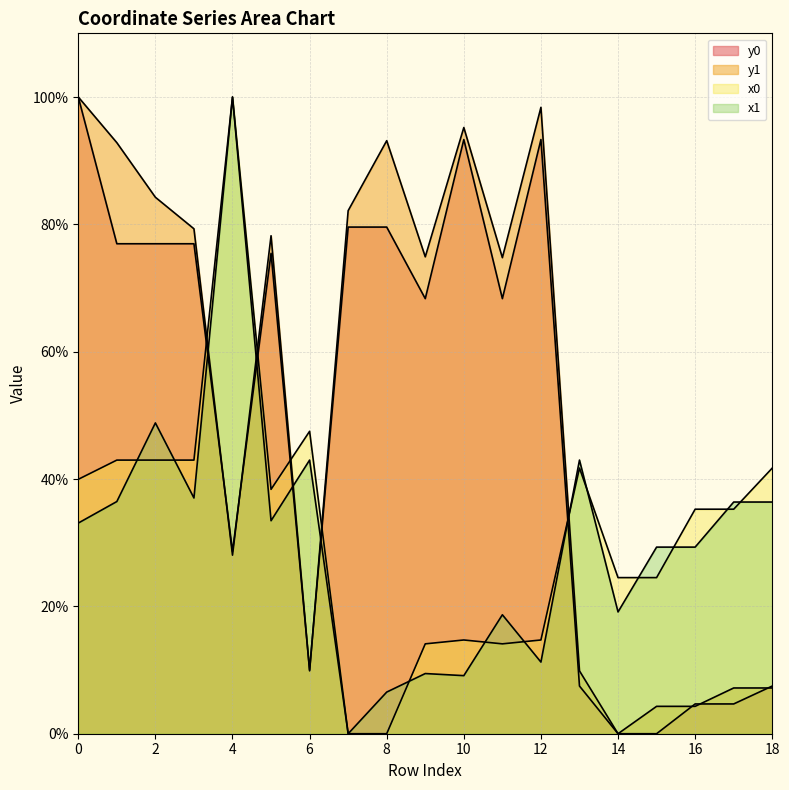

After their last crossing, which series has the higher values: x1 or y0?

x1